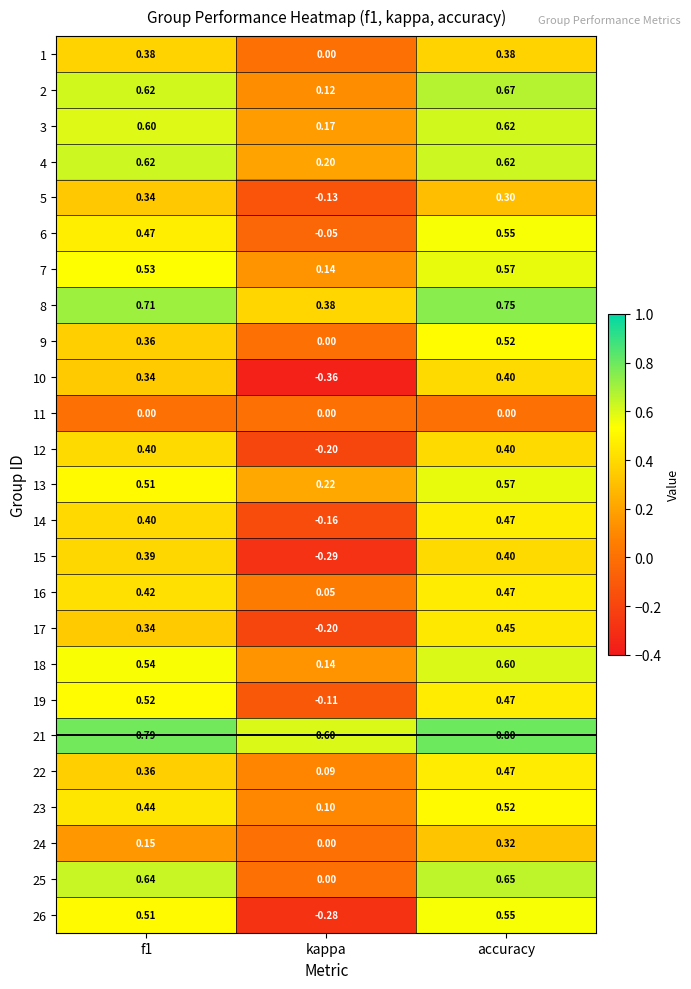

Which series changed the most between f1 and kappa?

26